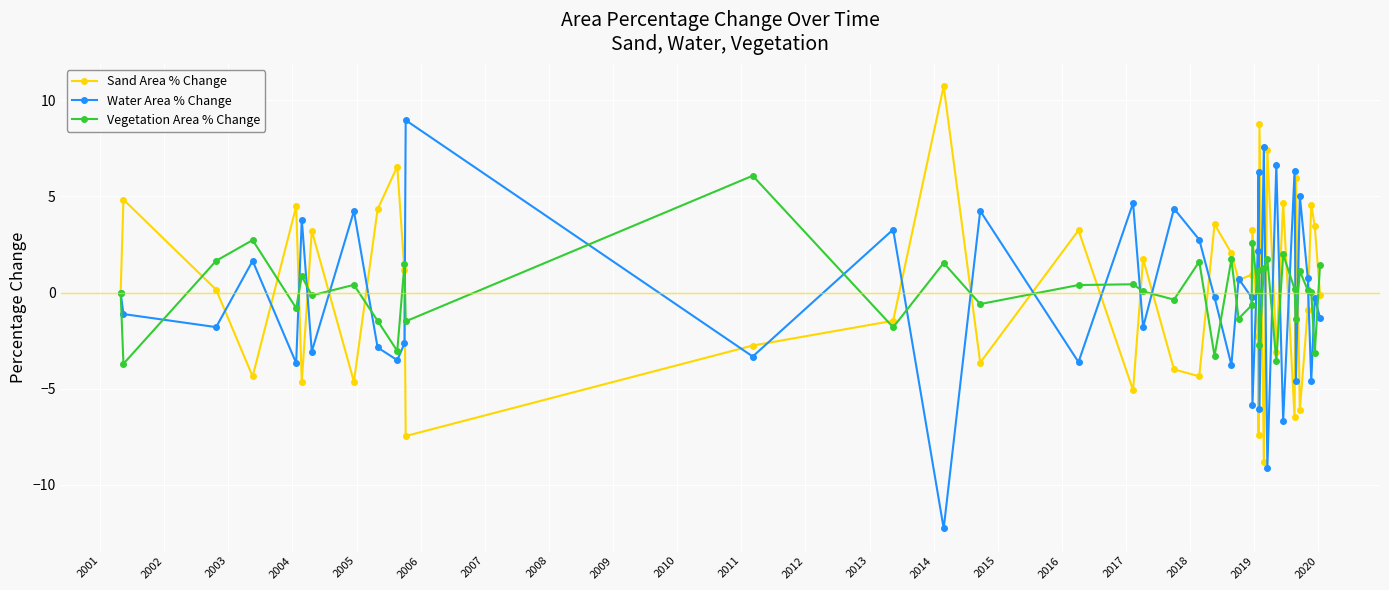

How many distinct data groups are displayed?

3